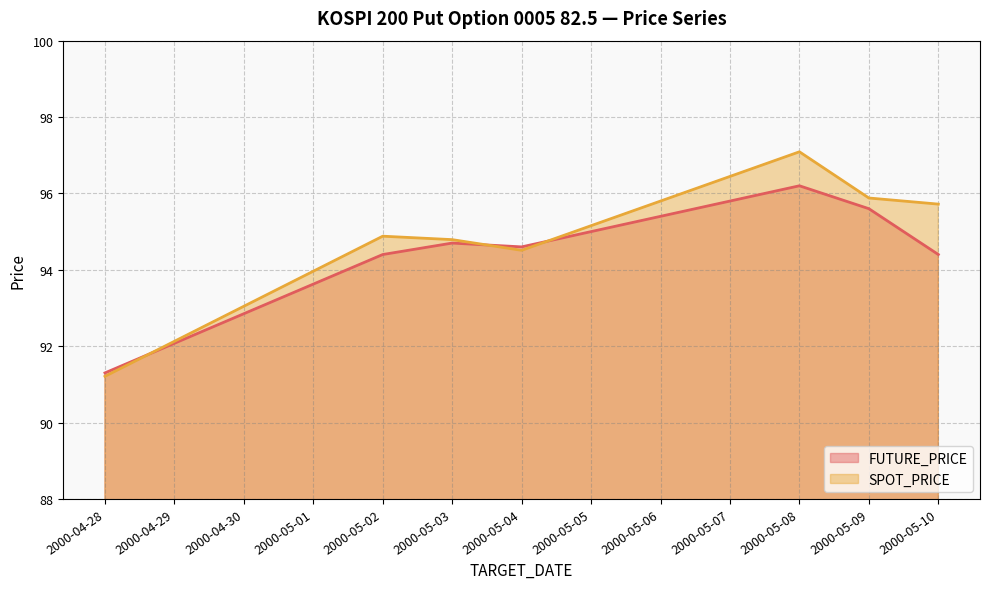

Is the value of SPOT_PRICE line at 2000-04-28 greater than the value of FUTURE_PRICE line at 2000-04-28?

No